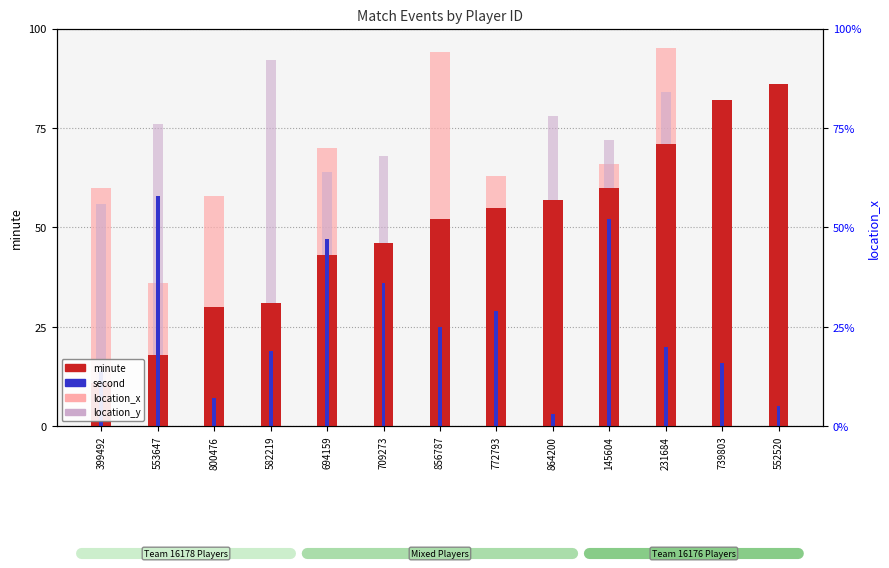

Is the value of location_x at 856787 greater than the value of location_y at 709273?

Yes